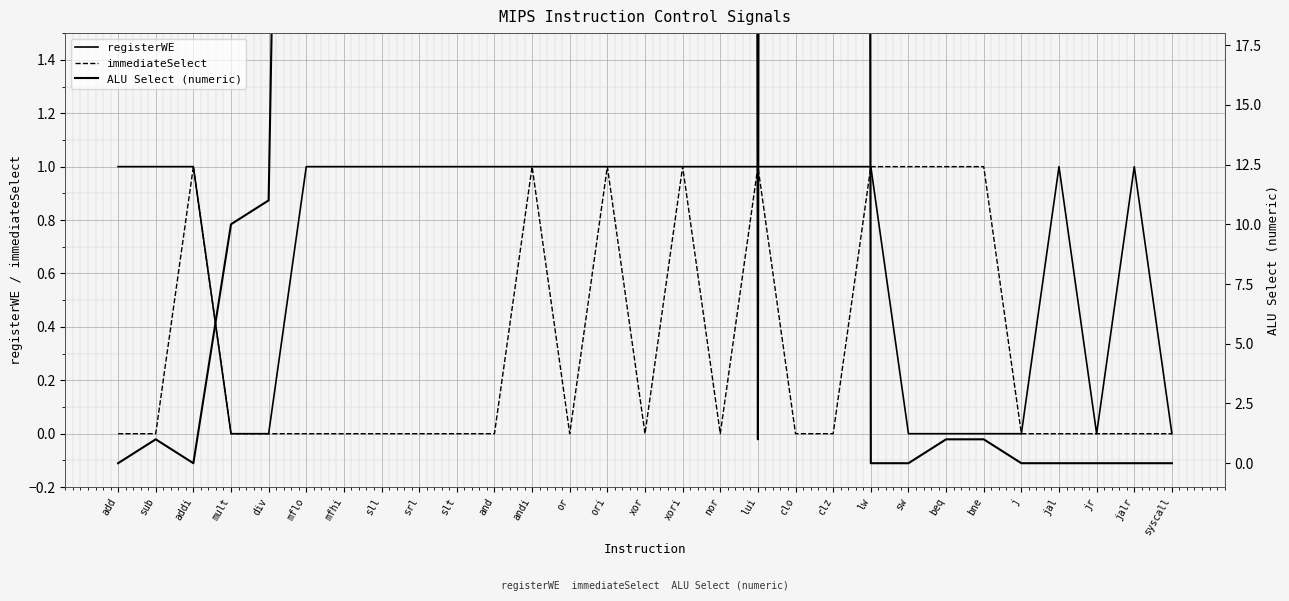

What is the total value across all series at jal?

1